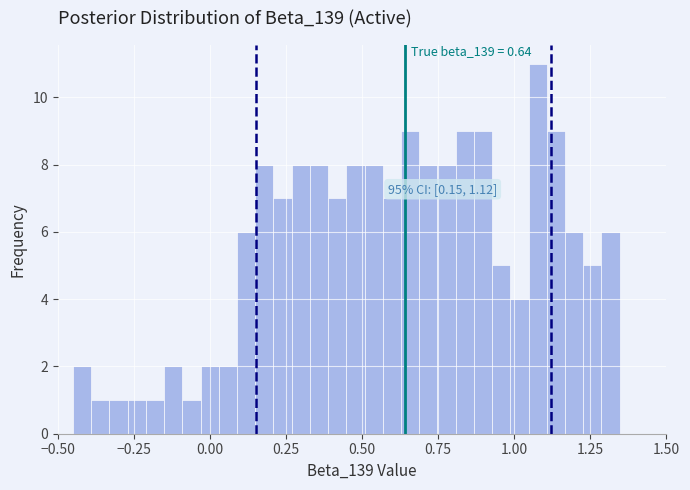

Around what value on the x-axis is the tallest bar? Give the approximate position of its centre, as read against the axis.

1.10